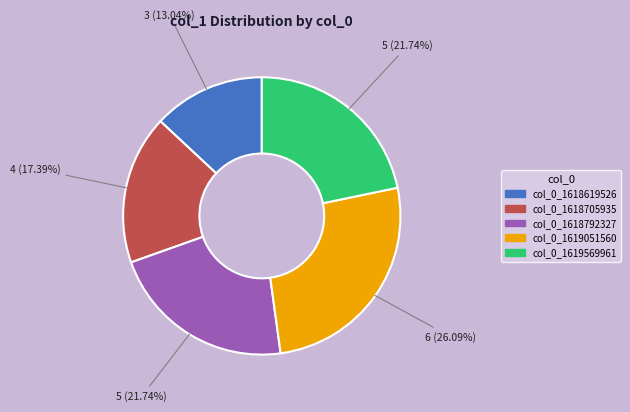

Do col_0_1618705935 and col_0_1618792327 together represent more than half of the pie?

No